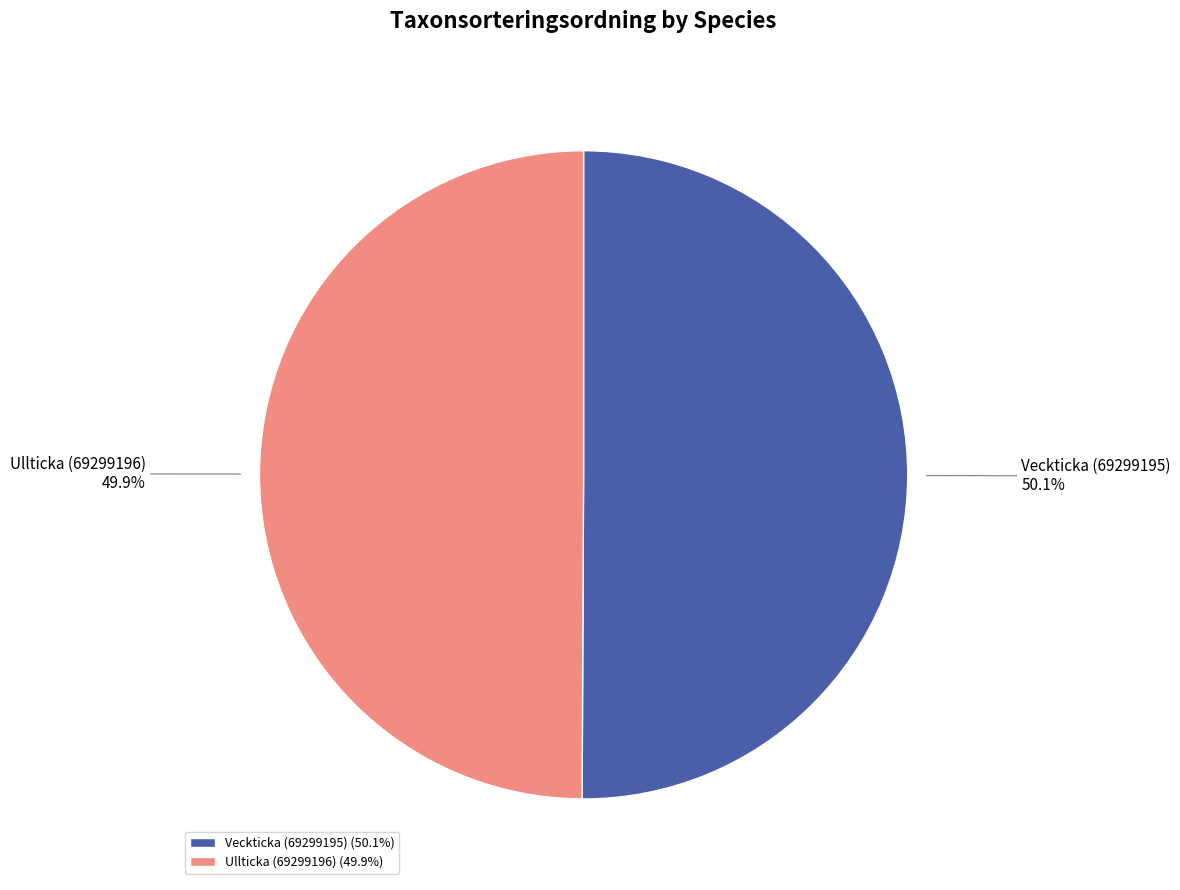

How many segments does this pie chart have?

2